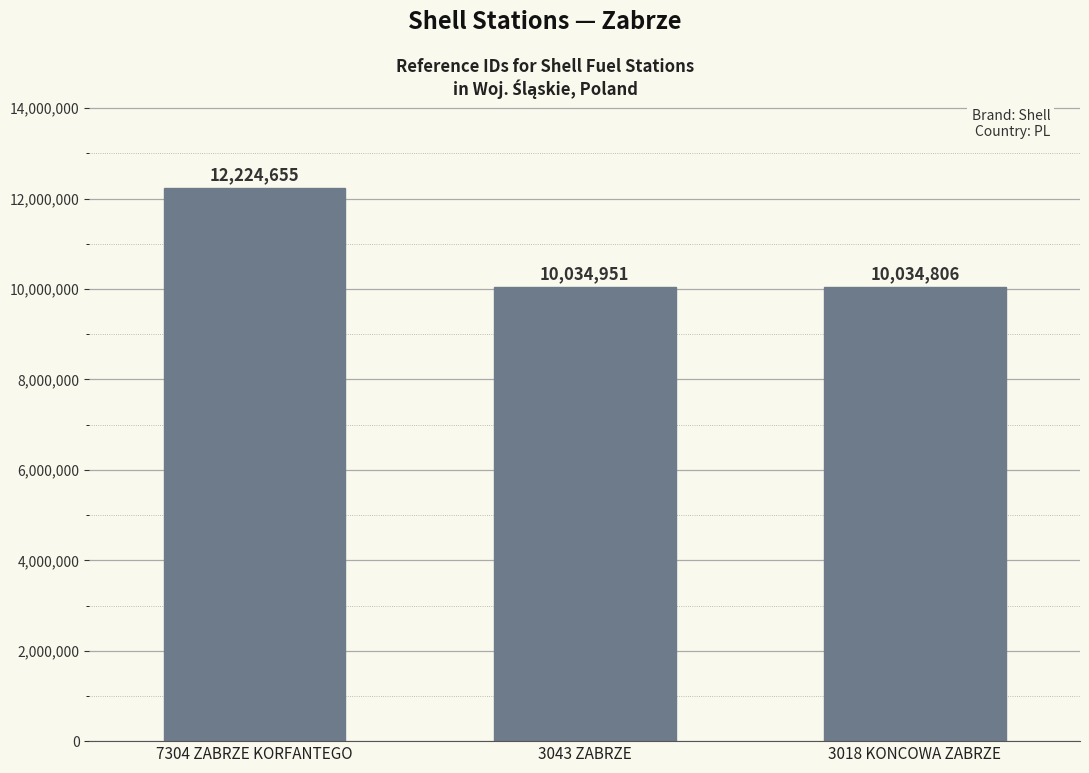

Is it true that the value at 7304 ZABRZE KORFANTEGO is 19963298?

False